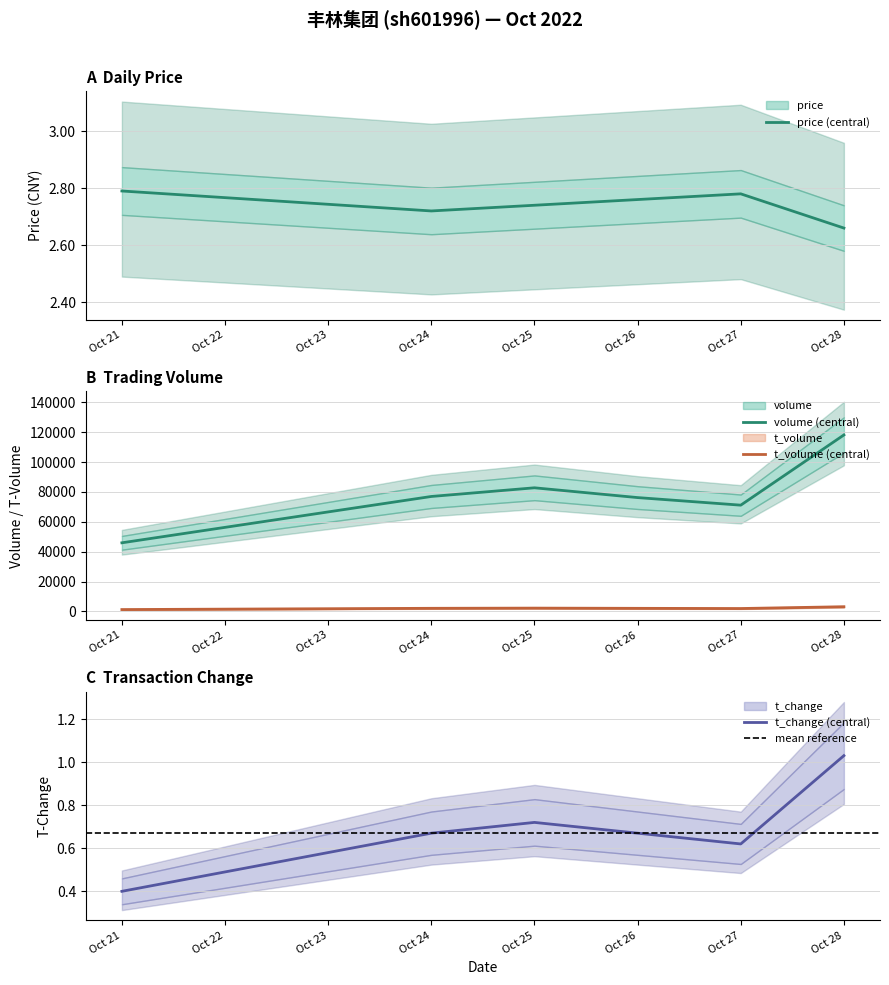

The price (central) series shows 3.8 at Oct 21. True or false?

False